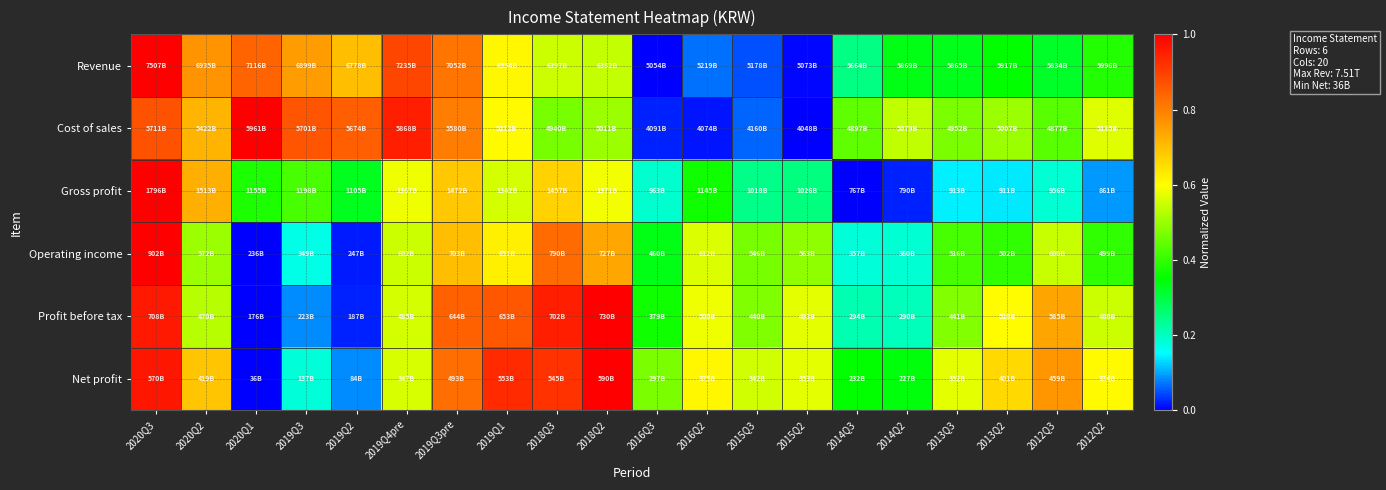

Which series has the widest spread of values?

Revenue